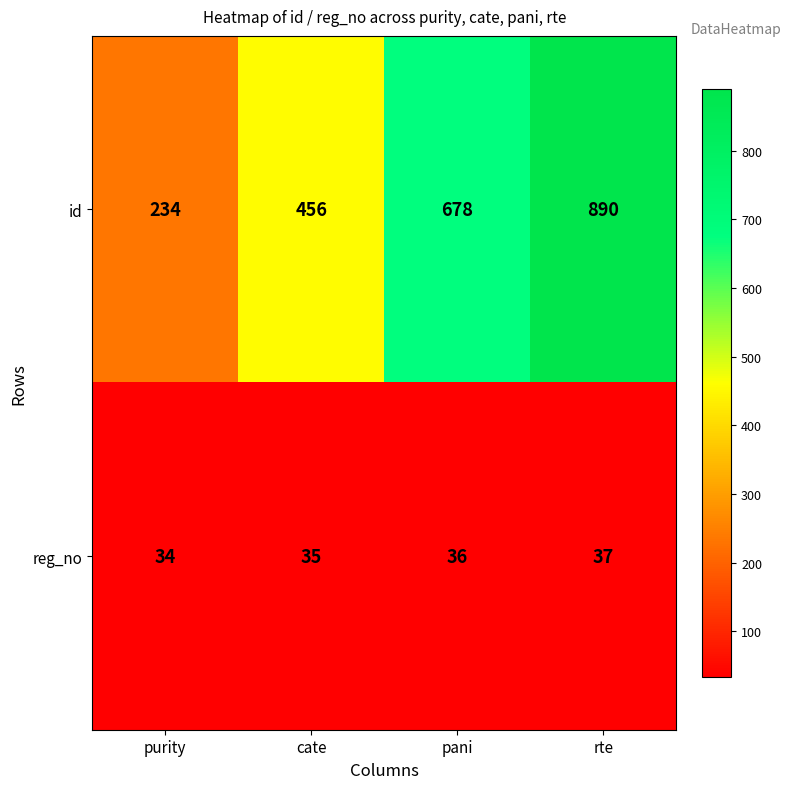

Count the reg_no values in the range 35 to 37.

3